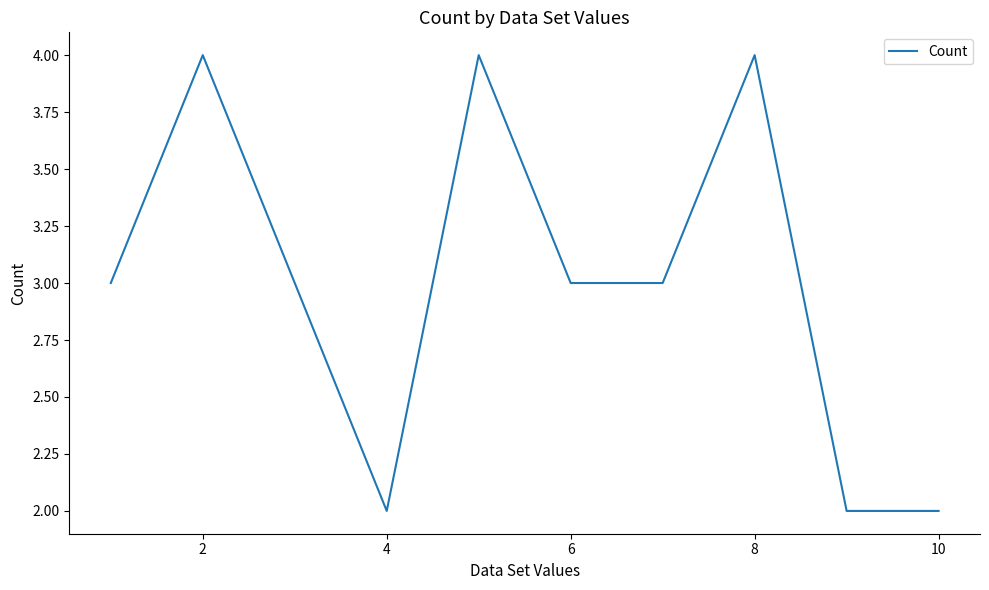

What is the difference between the second highest and second lowest values?

2